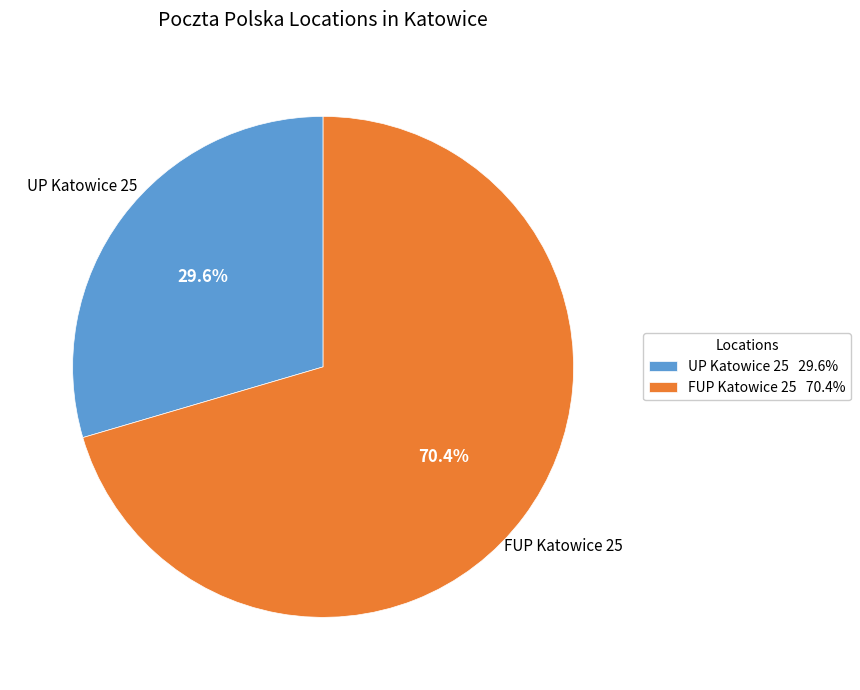

Do FUP Katowice 25 and UP Katowice 25 together represent more than half of the pie?

Yes